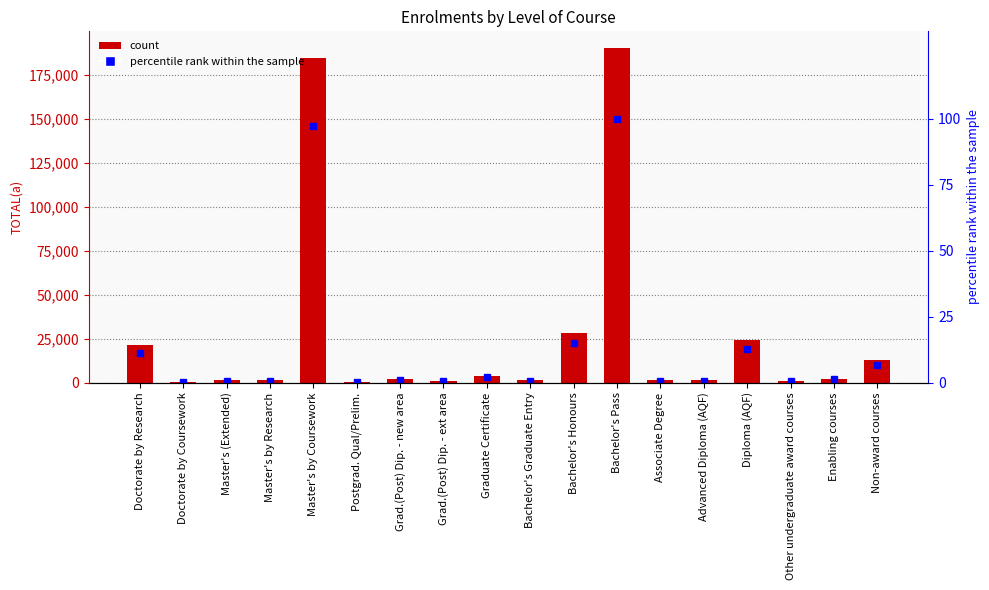

Are the bars horizontal?

No